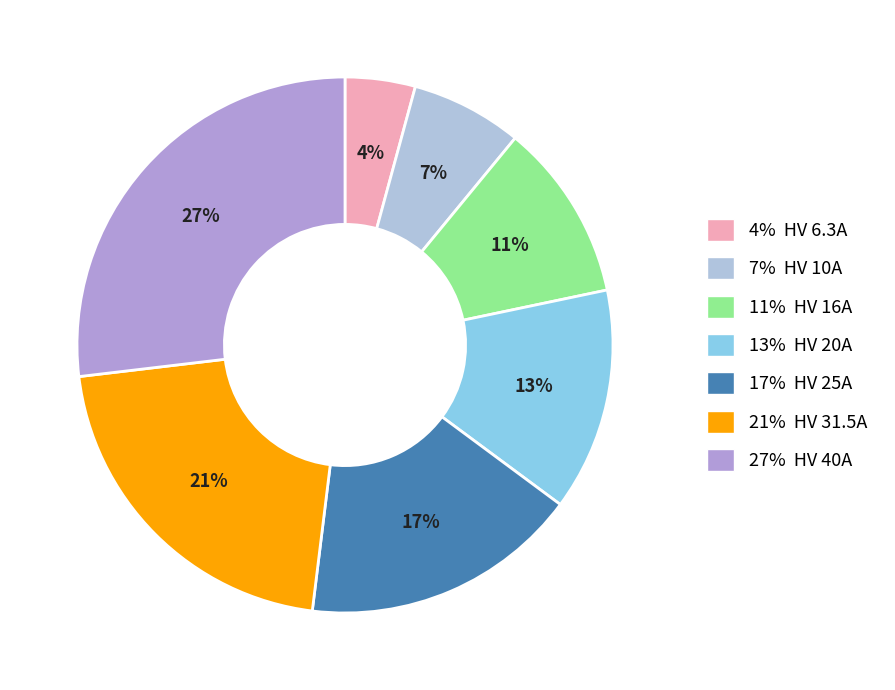

Does any single category account for the majority?

No